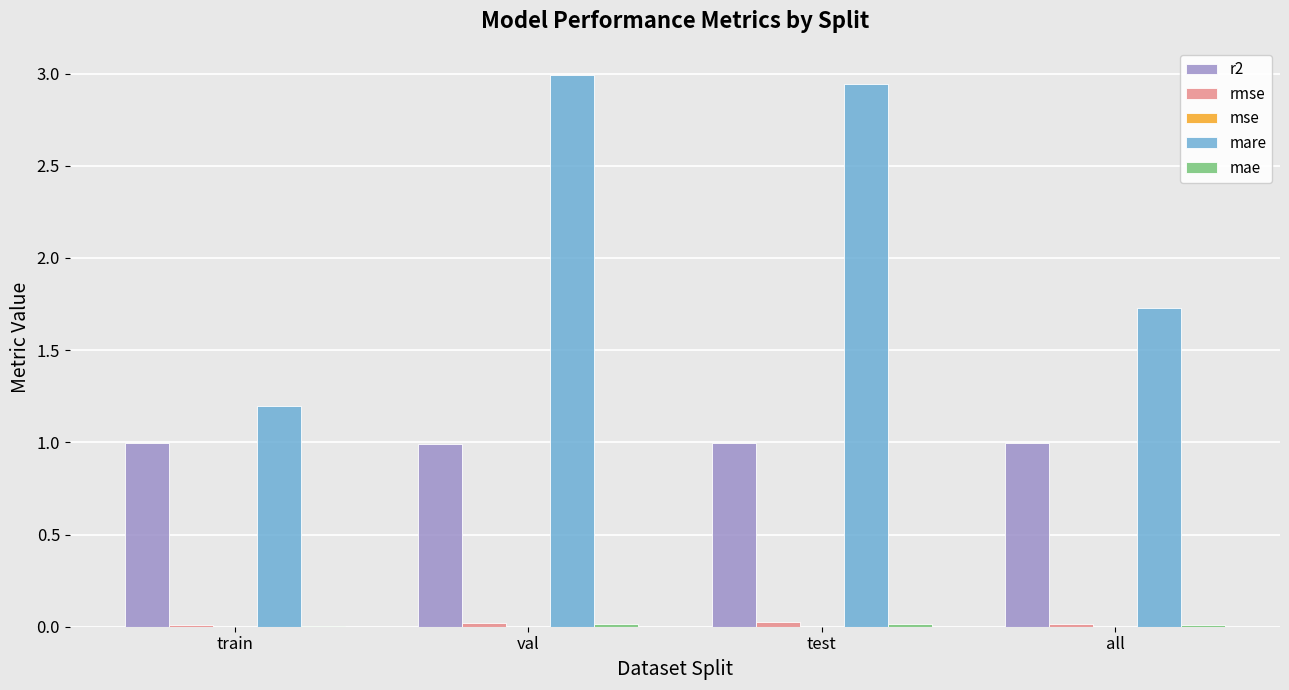

What is the approximate value of mare at val?

3.0